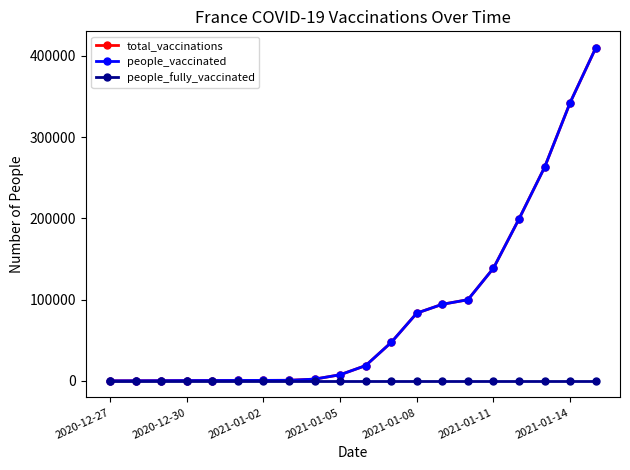

At which label is people_fully_vaccinated closest to 0?

2020-12-27